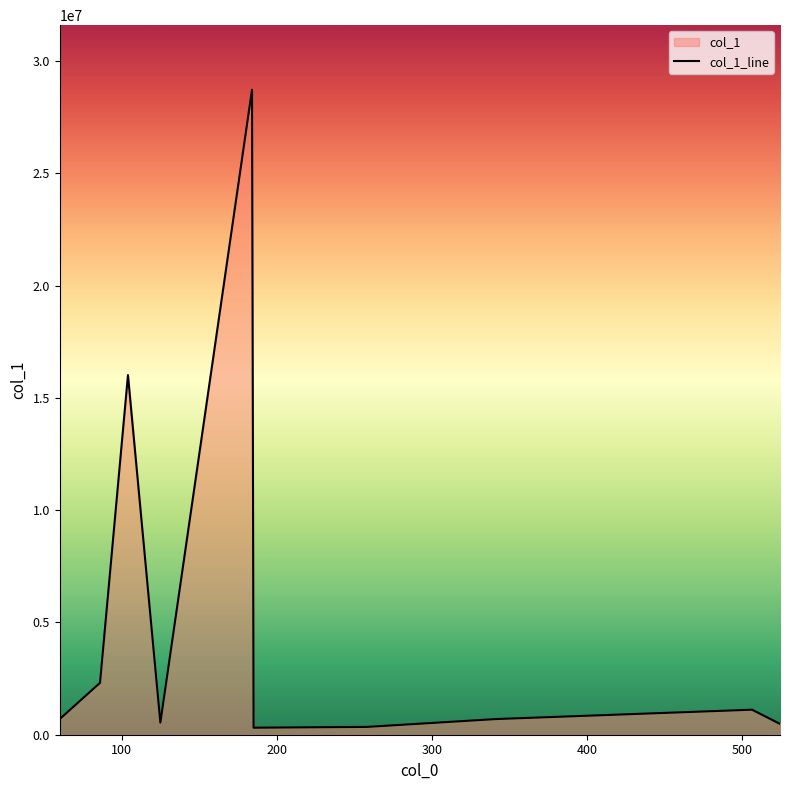

What is the sum of the values at 104.1067886352539 and 86.09623718261719?

18325378.0